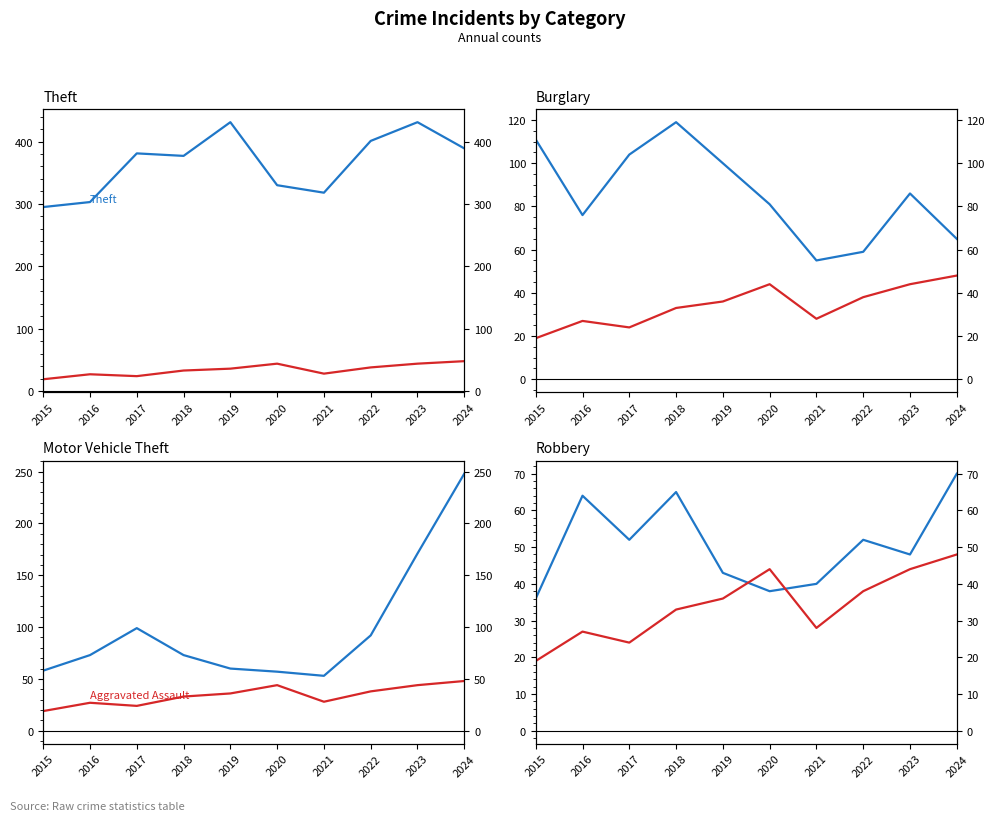

Where does the Motor Vehicle Theft series first go above 73?

2017